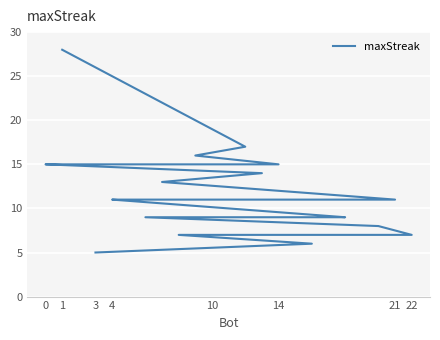

Which label corresponds to the largest value in the chart?

1